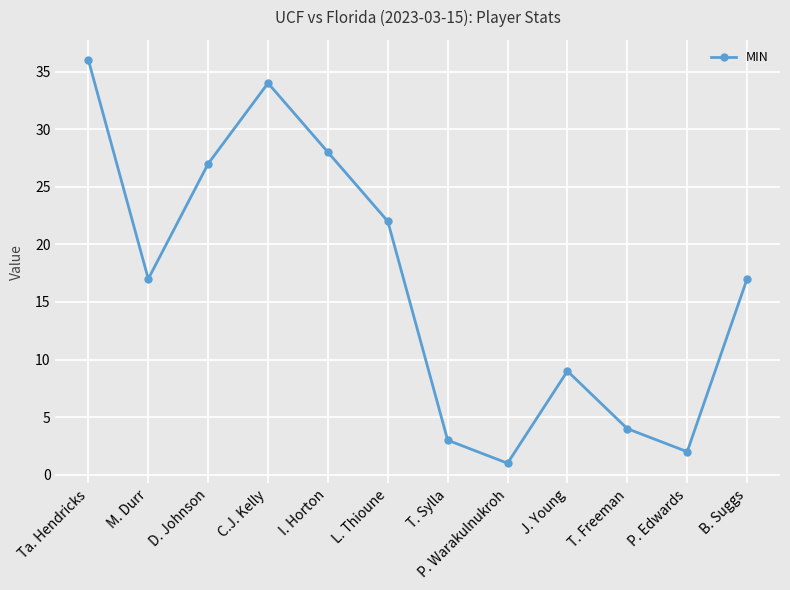

The value at D. Johnson is 27. True or false?

True